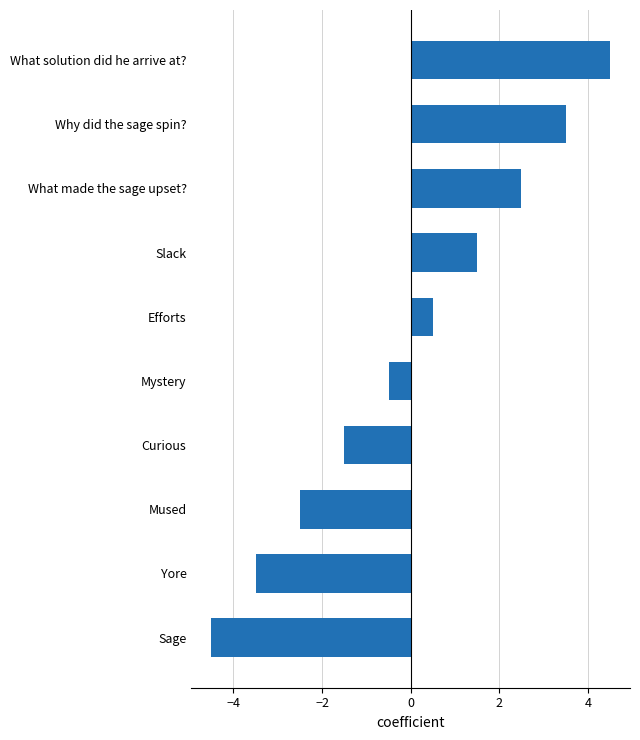

Are the bars grouped side by side (vs. stacked)?

No